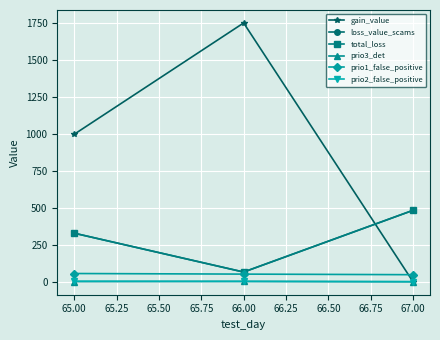

Is this an area chart (filled region under the line)?

No